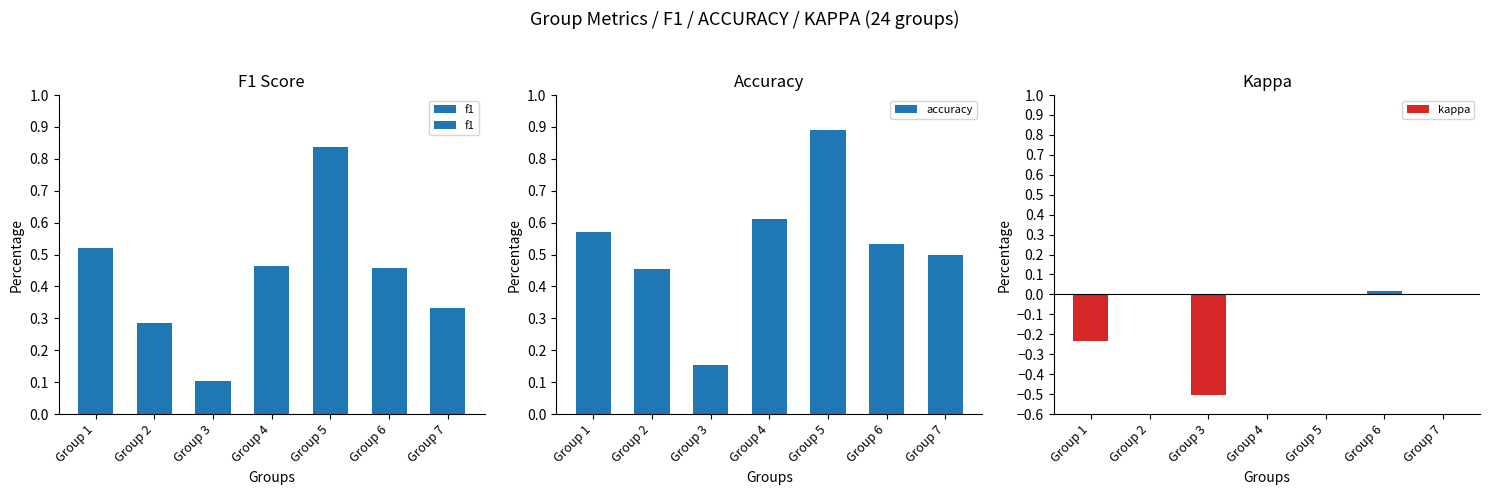

Are the bars horizontal?

No